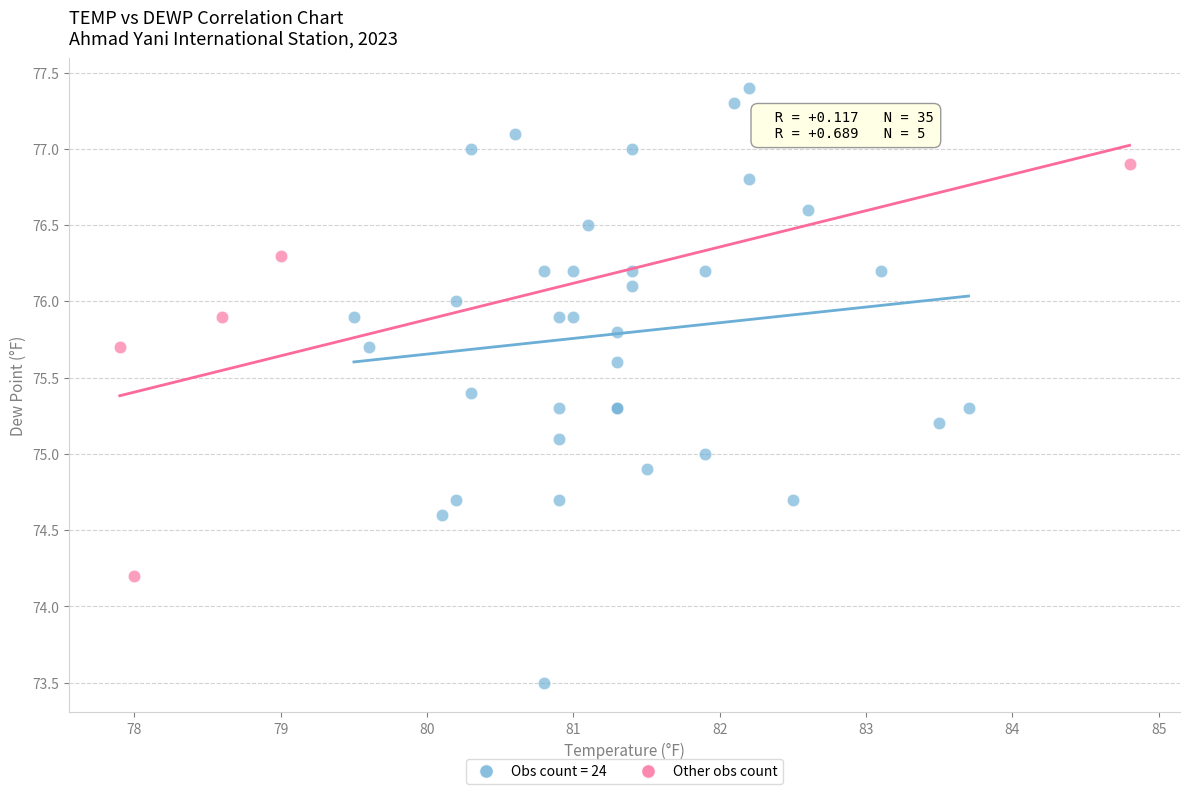

Which series contains the highest Y value?

Obs count = 24